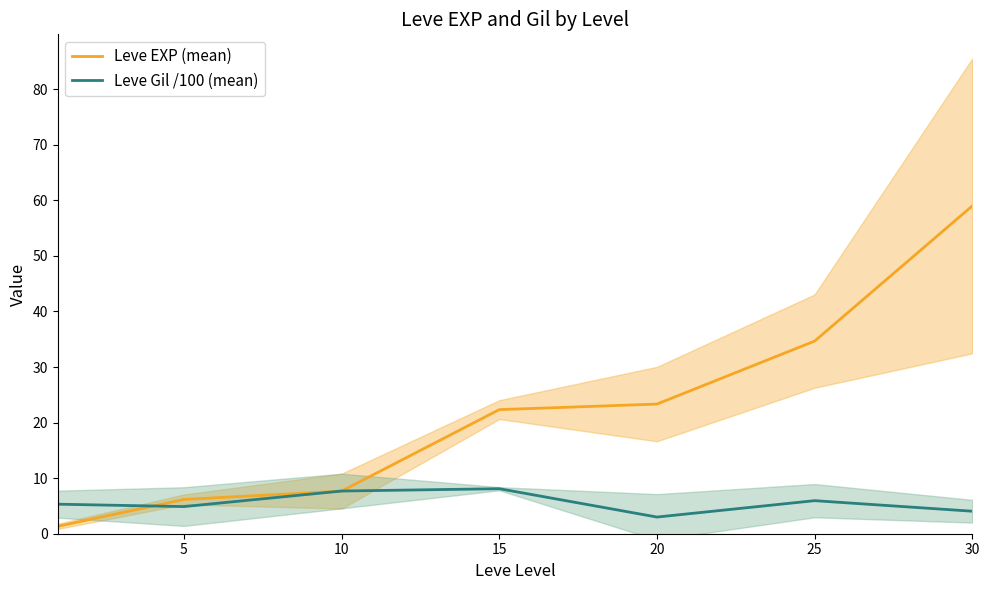

What are all the series names shown in the legend?

Leve EXP (mean), Leve Gil /100 (mean)